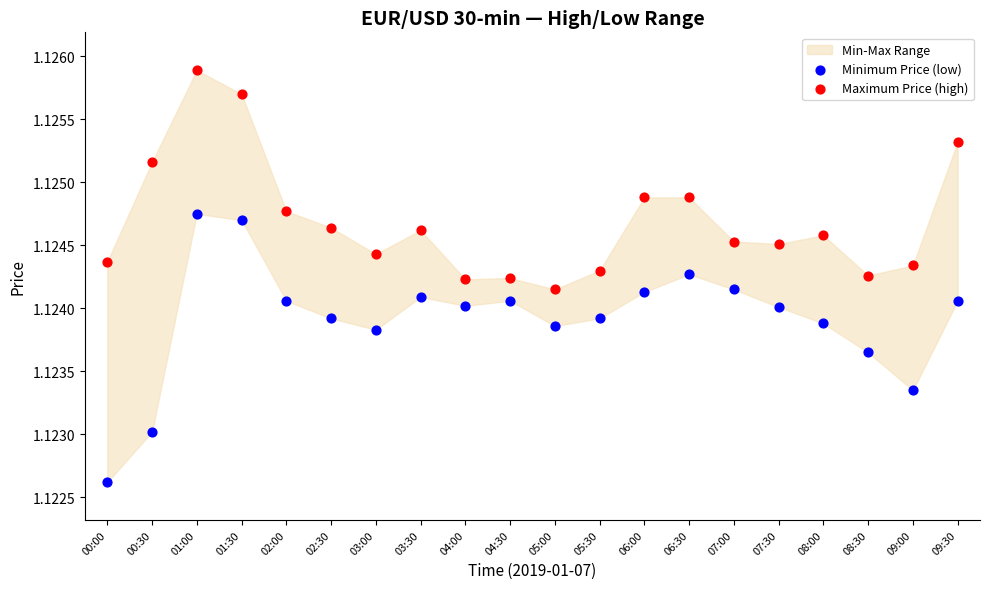

Which series reaches the minimum Y coordinate?

Minimum Price (low)